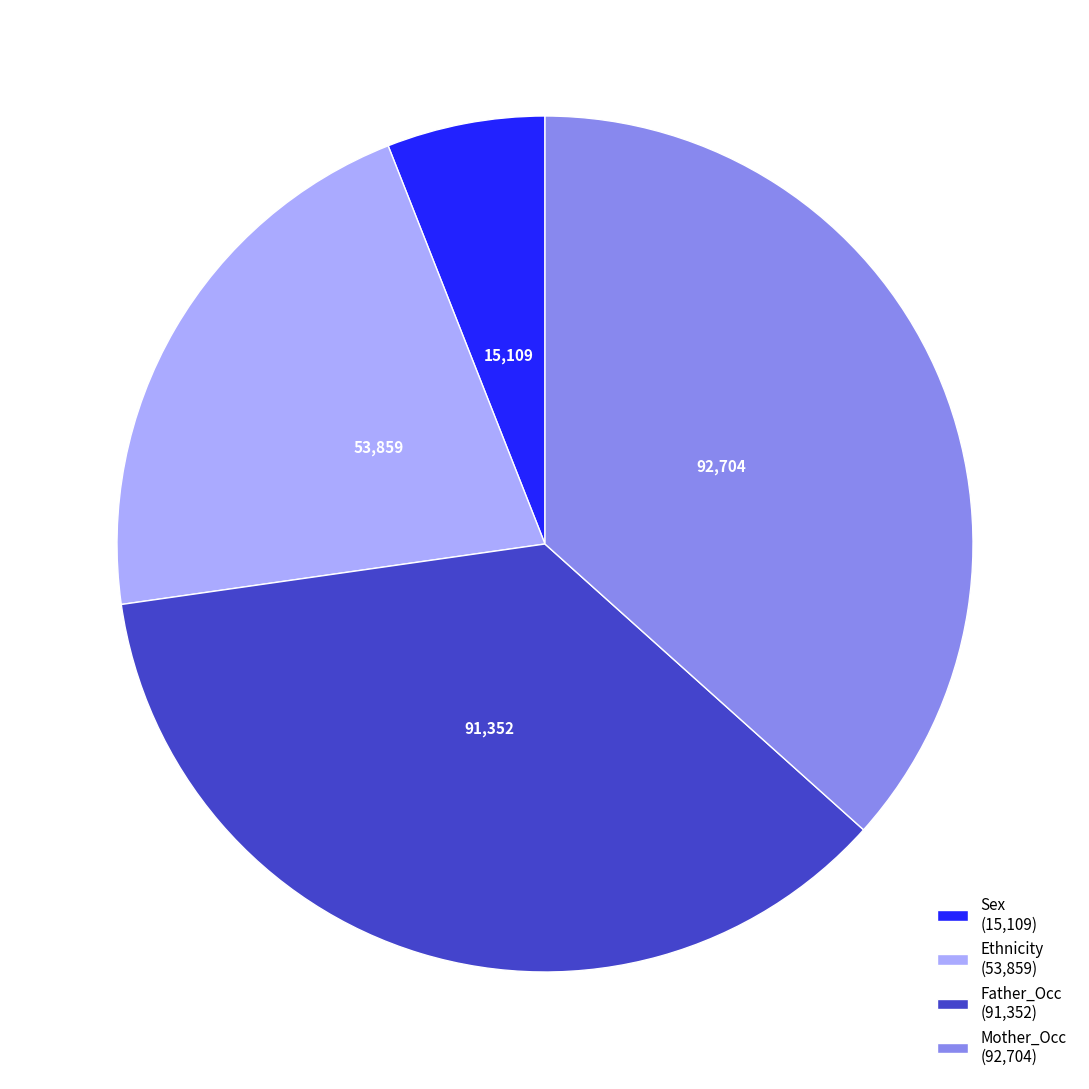

Do Sex (15,109) and Ethnicity (53,859) together represent more than half of the pie?

No